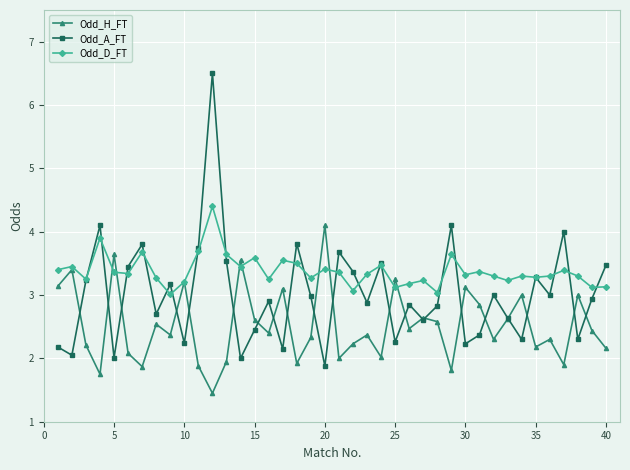

What is the maximum value for Odd_A_FT?

6.5